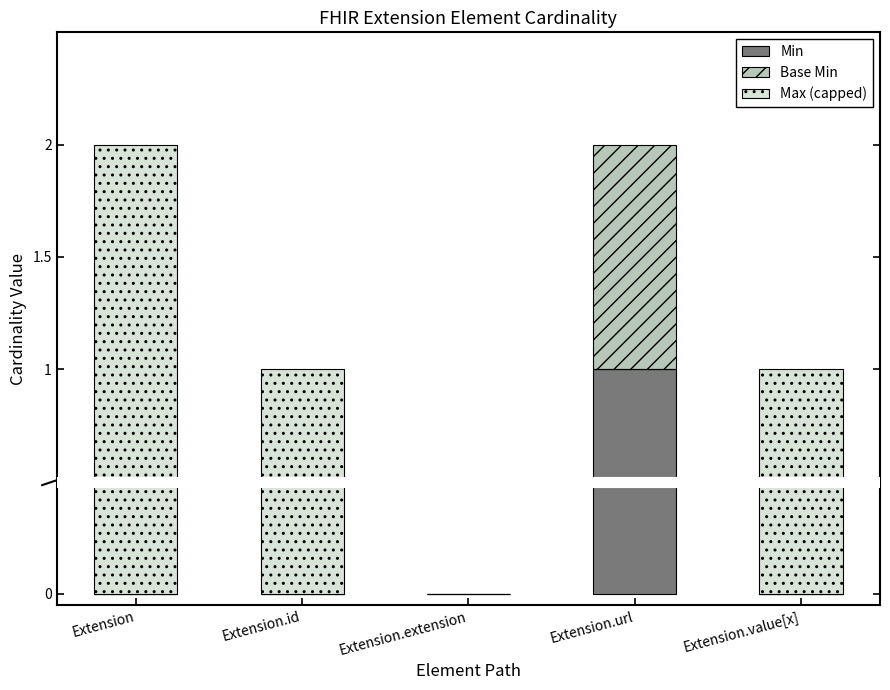

Reading right to left, what are all the values shown in this chart?

Min: 0	1	0	0	0
Base Min: 0	1	0	0	0
Max (capped): 1	0	0	1	2